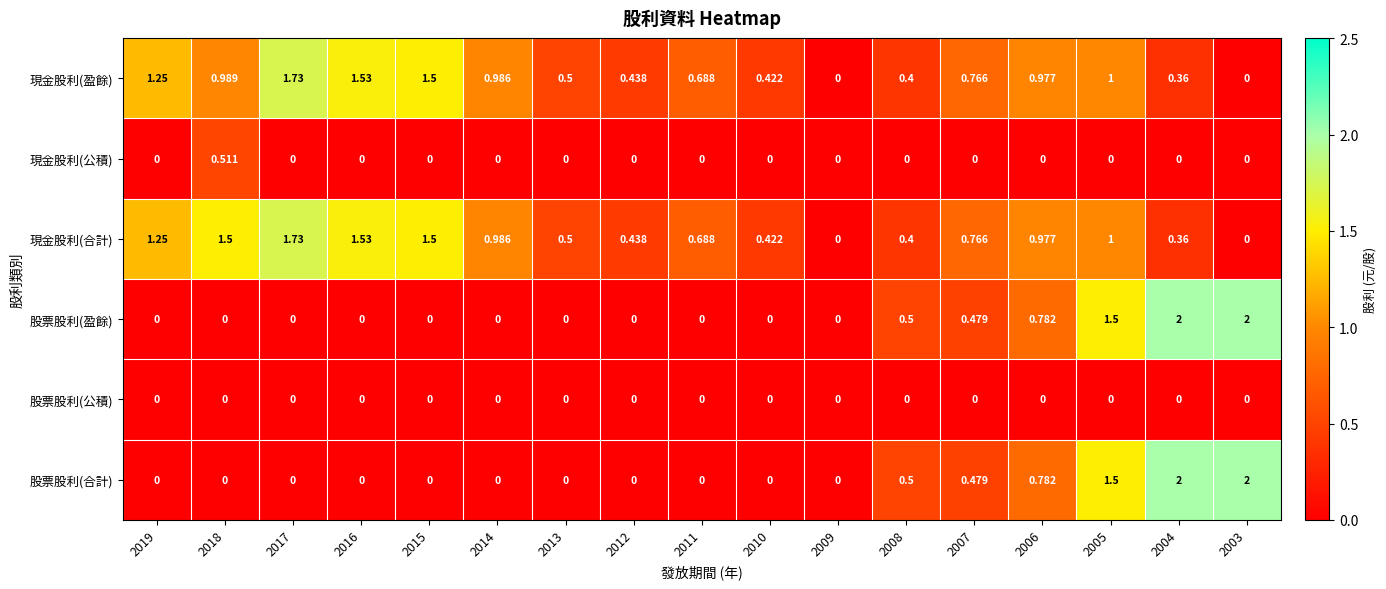

Which series changed the most between 2018 and 2012?

現金股利(合計)